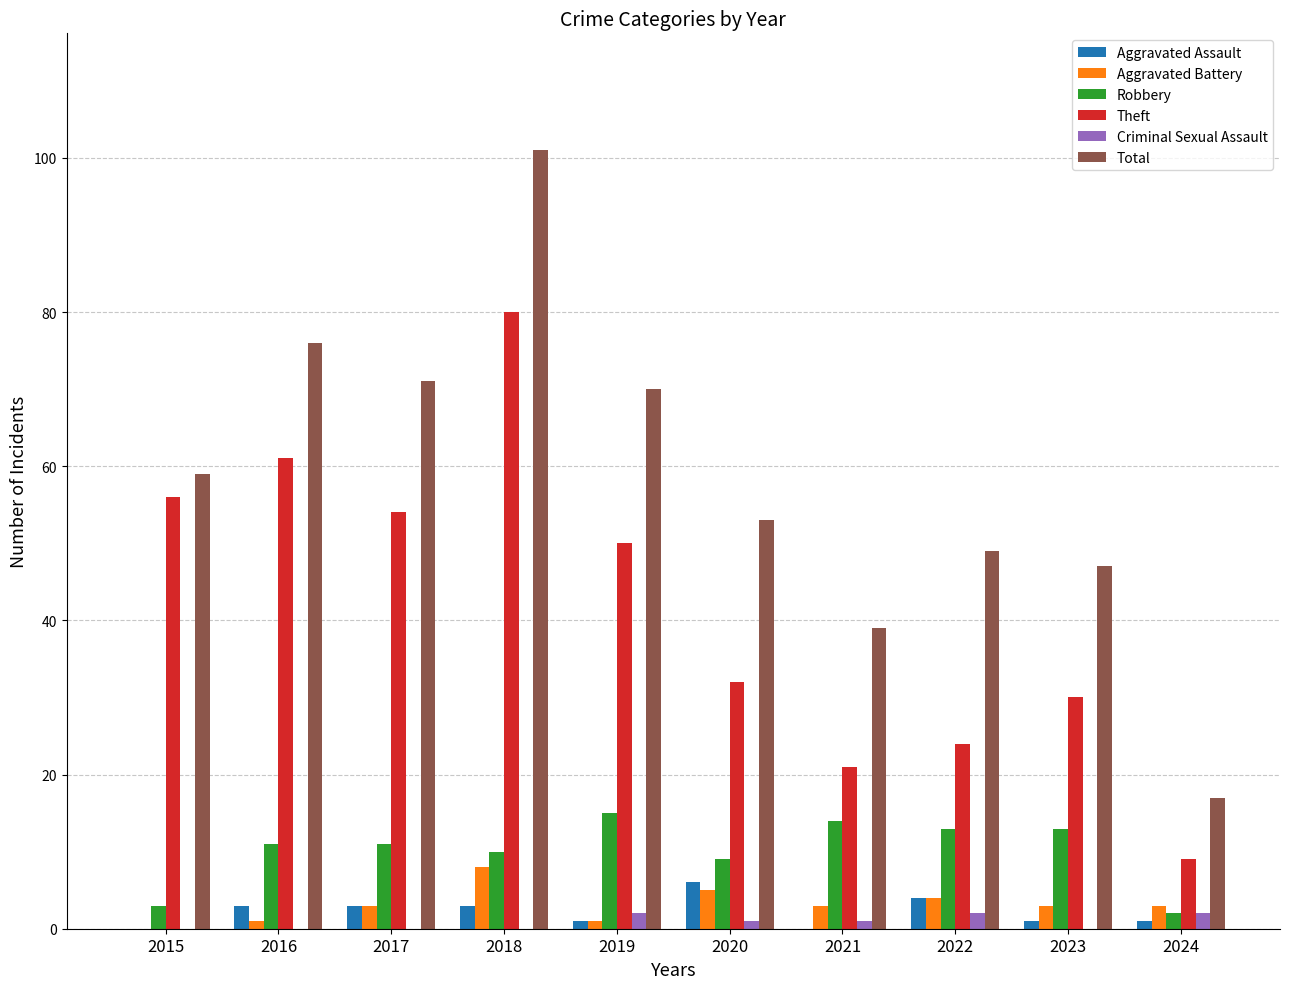

Is it true that Criminal Sexual Assault equals 2 at 2022?

True